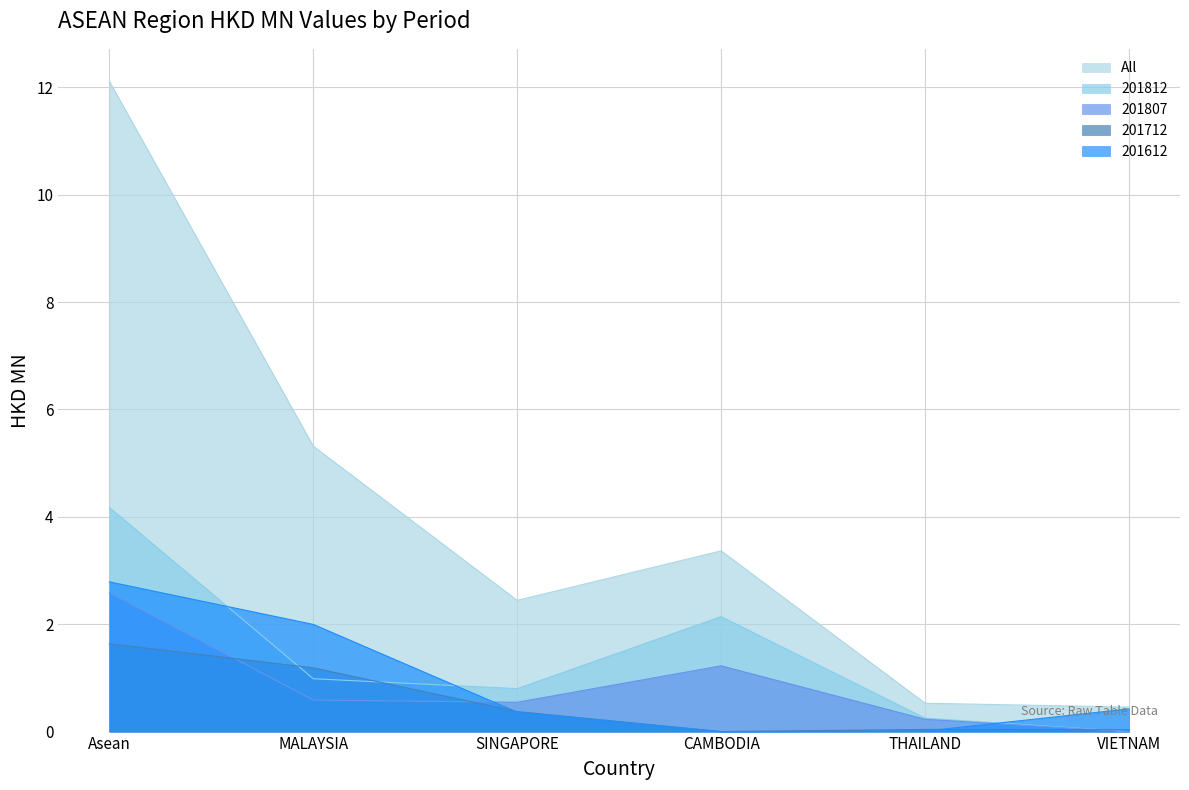

True or false: 201807 and 201812 cross at least once.

False